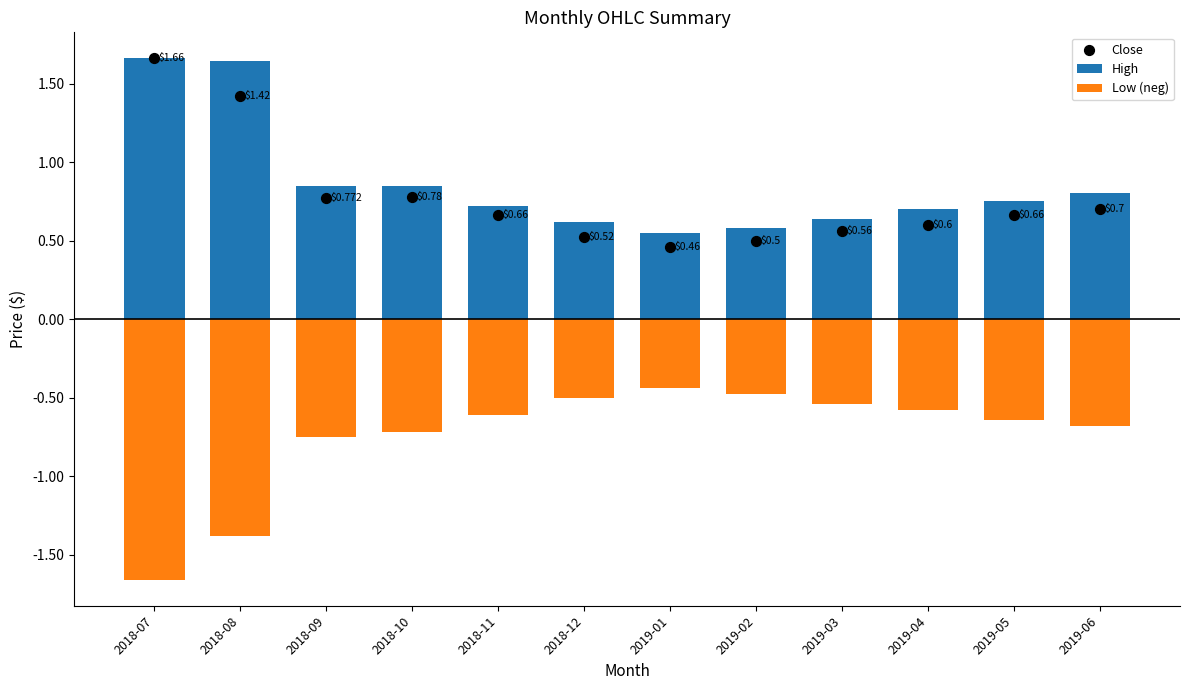

Which series contains the highest Y value?

High